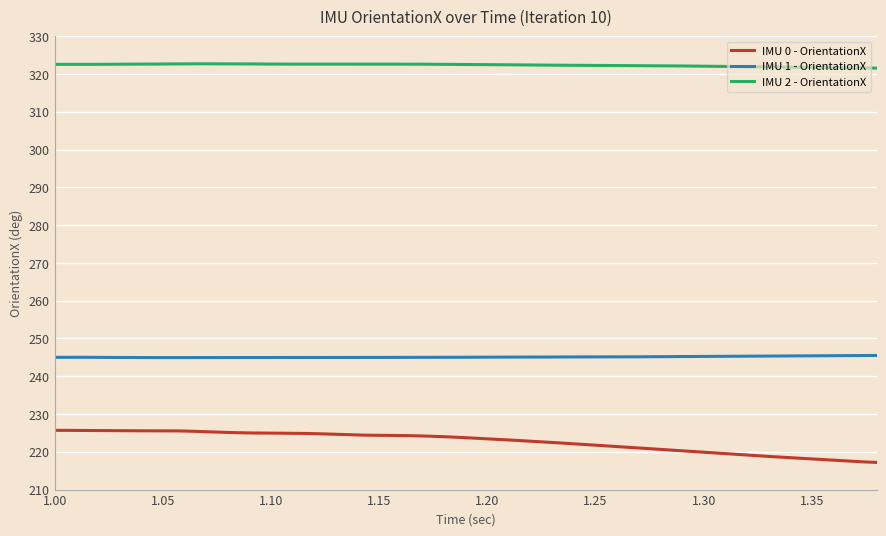

Count the number of categories in the chart.

300